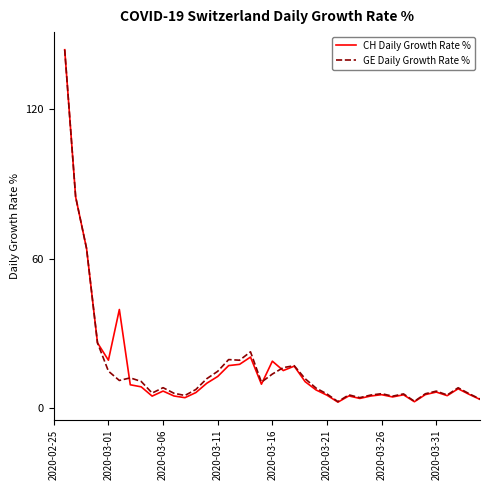

What is the value of the GE Daily Growth Rate % point at the 7th from the left?

11.2